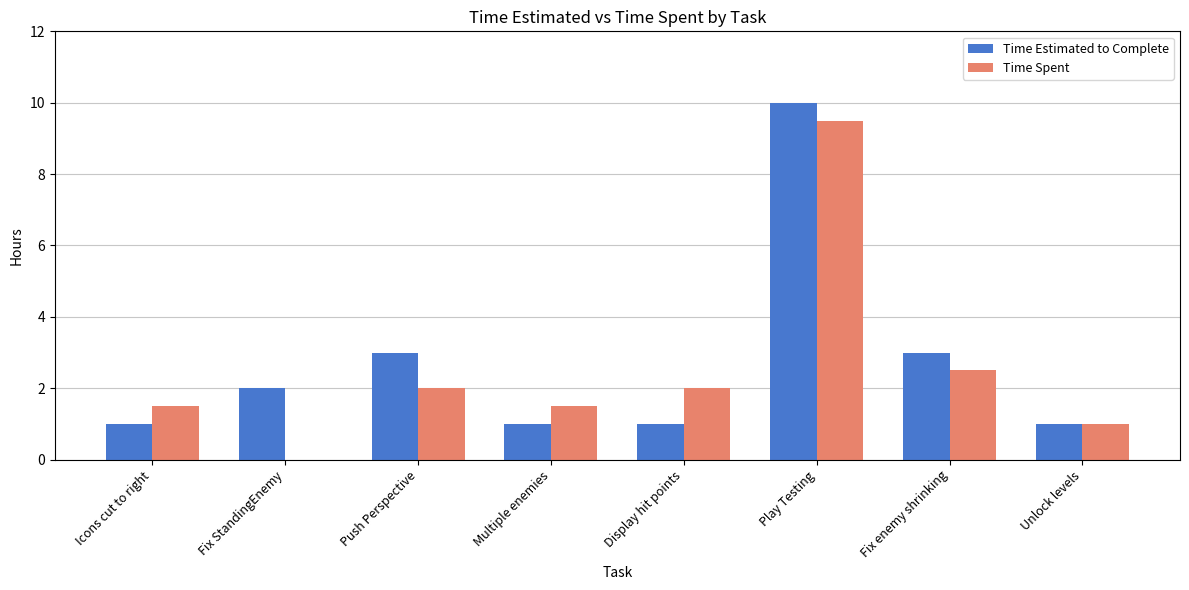

Which series changed the most between Play Testing and Unlock levels?

Time Estimated to Complete